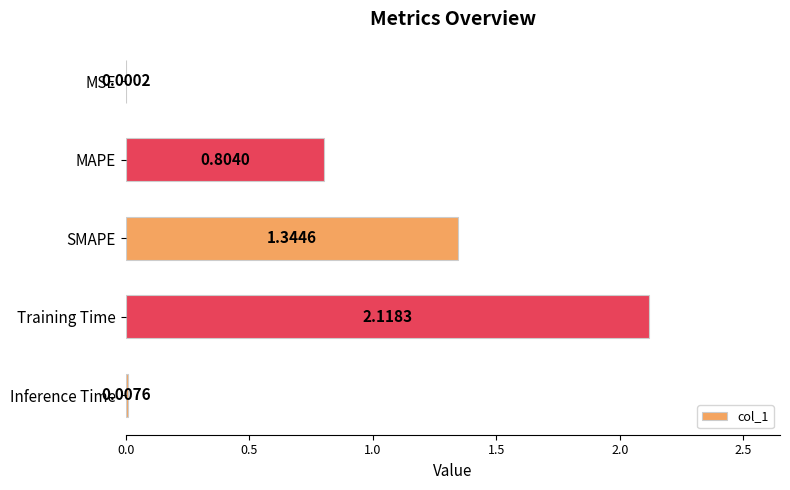

Which has a higher value, SMAPE or MAPE?

SMAPE